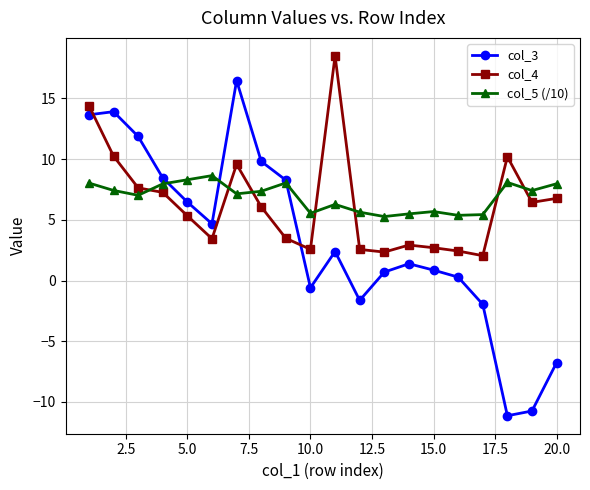

After their last crossing, which series has the higher values: col_3 or col_4?

col_4